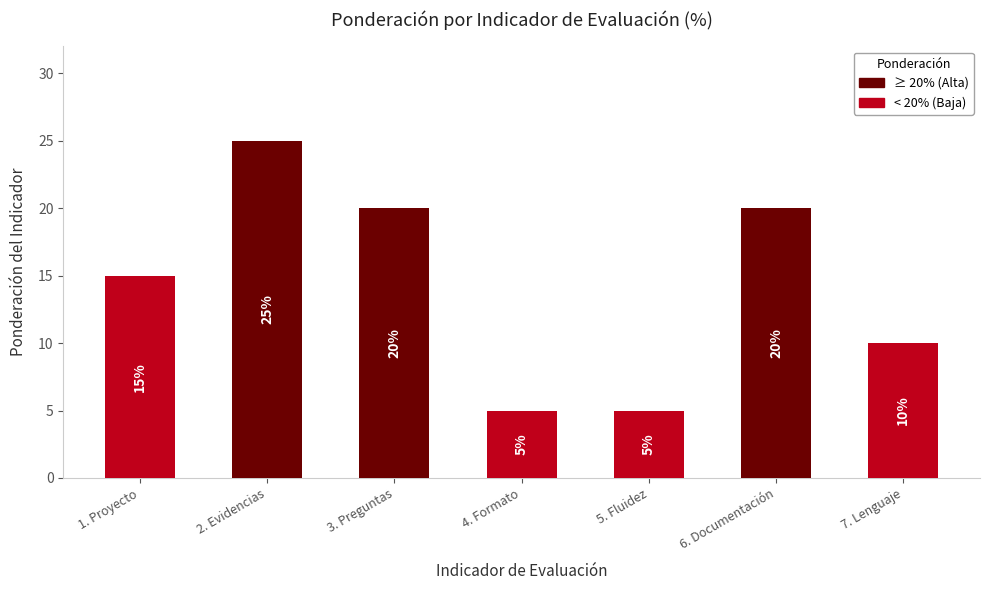

What is the greatest value displayed?

25